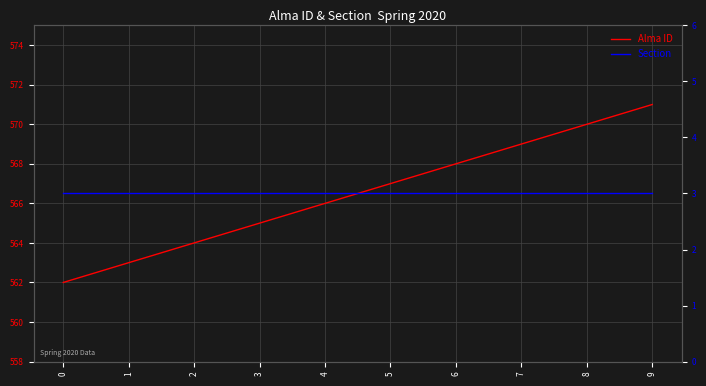

Which series has the largest total across all categories?

Alma ID